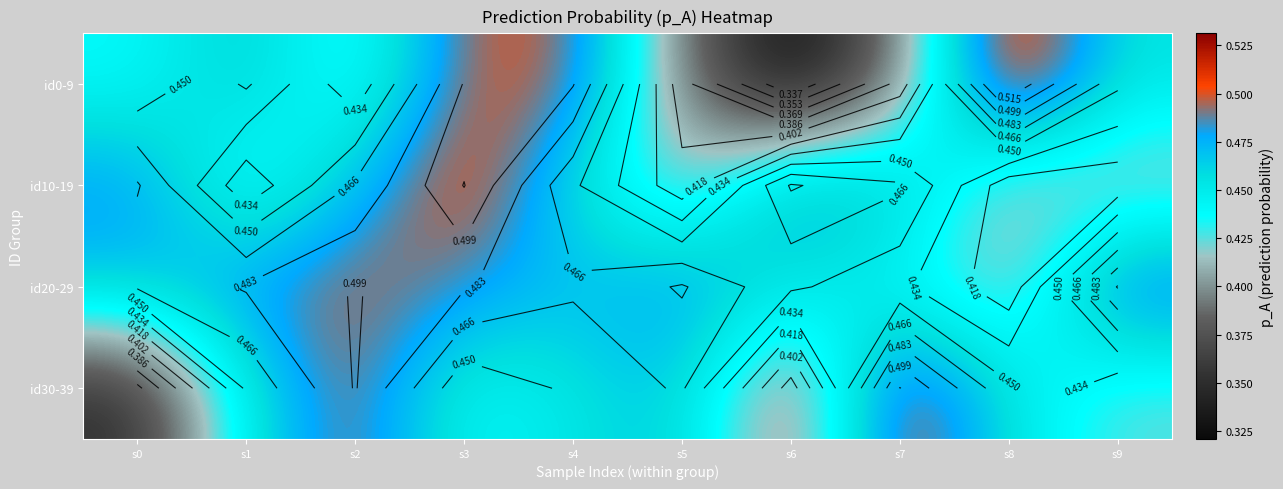

What is the smallest value displayed?

0.3